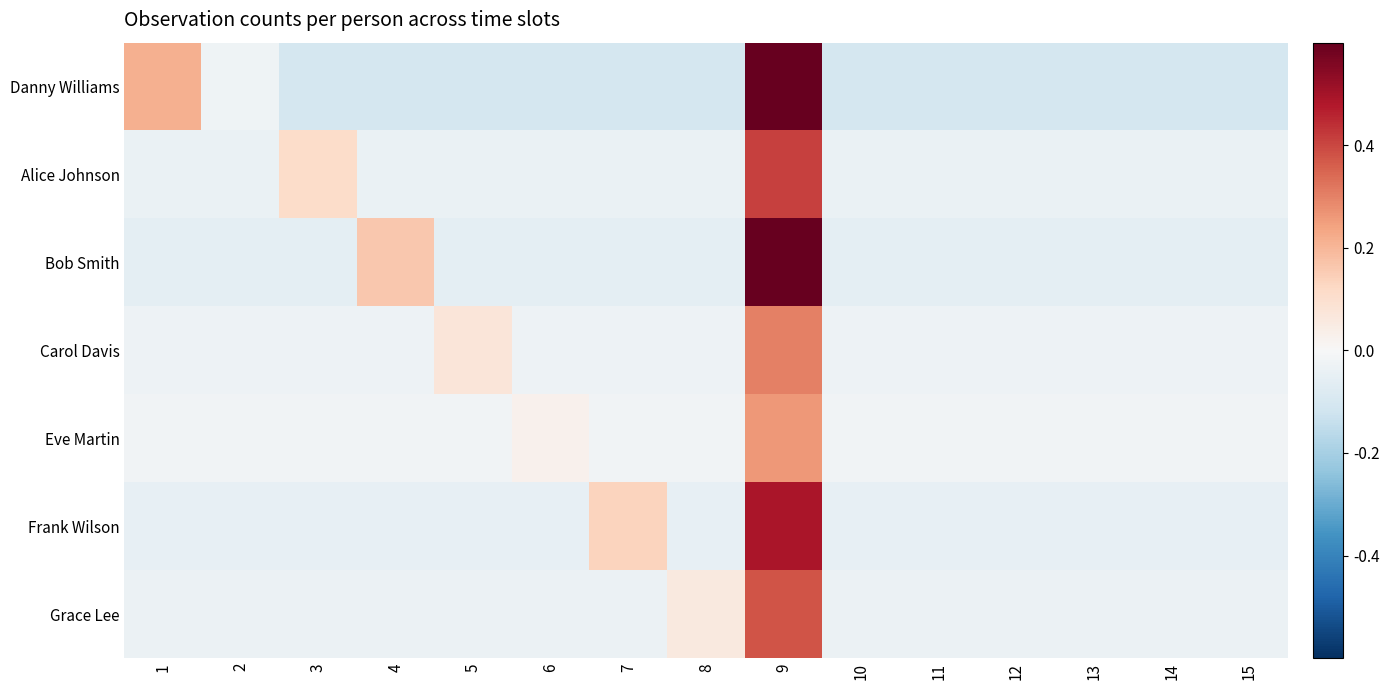

Reading left to right, list all the values displayed in this chart.

Danny Williams: 1=21.4	2=-2.6	3=-10.6	4=-10.6	5=-10.6	6=-10.6	7=-10.6	8=-10.6	9=108.4	10=-10.6	11=-10.6	12=-10.6	13=-10.6	14=-10.6	15=-10.6
Alice Johnson: 1=-4.0	2=-4.0	3=11.0	4=-4.0	5=-4.0	6=-4.0	7=-4.0	8=-4.0	9=41.0	10=-4.0	11=-4.0	12=-4.0	13=-4.0	14=-4.0	15=-4.0
Bob Smith: 1=-5.9	2=-5.9	3=-5.9	4=16.1	5=-5.9	6=-5.9	7=-5.9	8=-5.9	9=61.1	10=-5.9	11=-5.9	12=-5.9	13=-5.9	14=-5.9	15=-5.9
Carol Davis: 1=-2.9	2=-2.9	3=-2.9	4=-2.9	5=7.1	6=-2.9	7=-2.9	8=-2.9	9=30.1	10=-2.9	11=-2.9	12=-2.9	13=-2.9	14=-2.9	15=-2.9
Eve Martin: 1=-2.2	2=-2.2	3=-2.2	4=-2.2	5=-2.2	6=2.8	7=-2.2	8=-2.2	9=25.8	10=-2.2	11=-2.2	12=-2.2	13=-2.2	14=-2.2	15=-2.2
Frank Wilson: 1=-4.8	2=-4.8	3=-4.8	4=-4.8	5=-4.8	6=-4.8	7=13.2	8=-4.8	9=49.2	10=-4.8	11=-4.8	12=-4.8	13=-4.8	14=-4.8	15=-4.8
Grace Lee: 1=-3.3	2=-3.3	3=-3.3	4=-3.3	5=-3.3	6=-3.3	7=-3.3	8=5.7	9=37.7	10=-3.3	11=-3.3	12=-3.3	13=-3.3	14=-3.3	15=-3.3